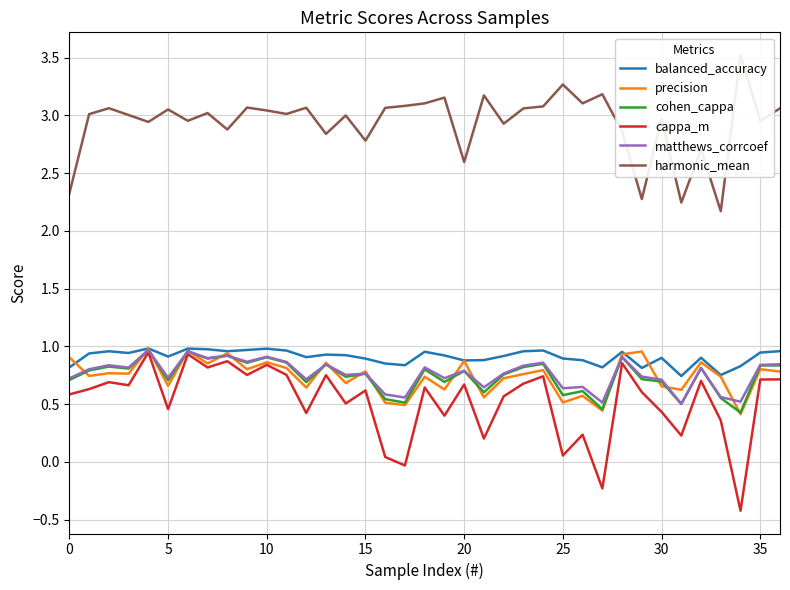

What are all the series names shown in the legend?

balanced_accuracy, precision, cohen_cappa, cappa_m, matthews_corrcoef, harmonic_mean